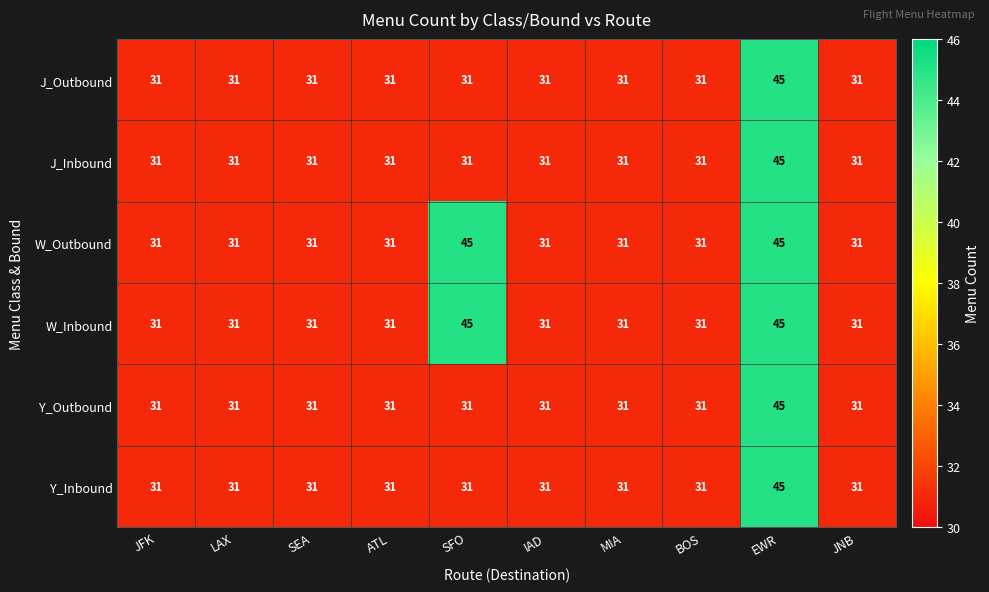

What is the approximate value of J_Inbound at BOS?

31